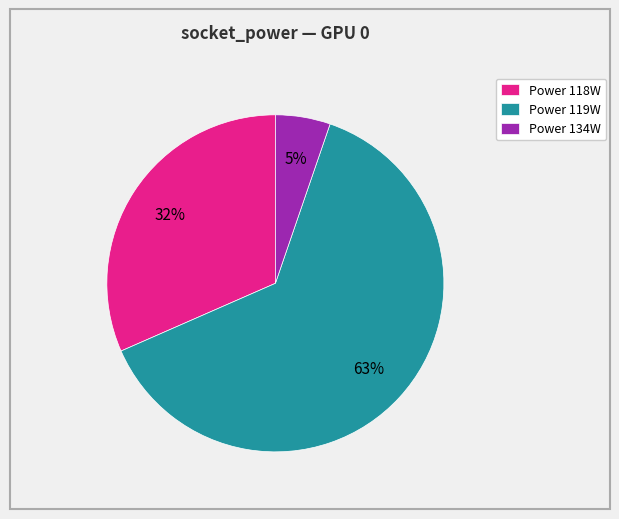

Between Power 134W and Power 118W, which is larger?

Power 118W